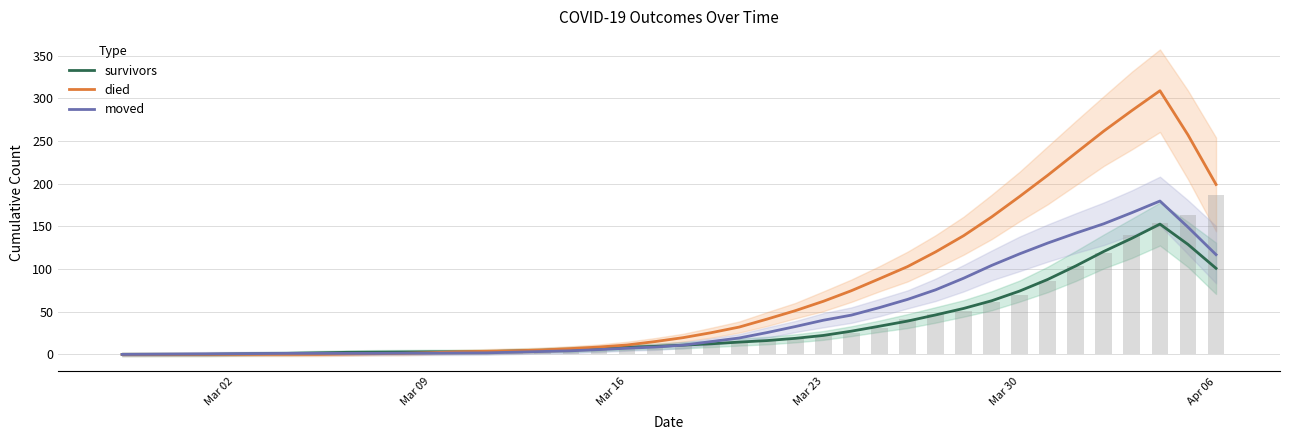

Is it true that died equals -180.4 at Apr 06?

False